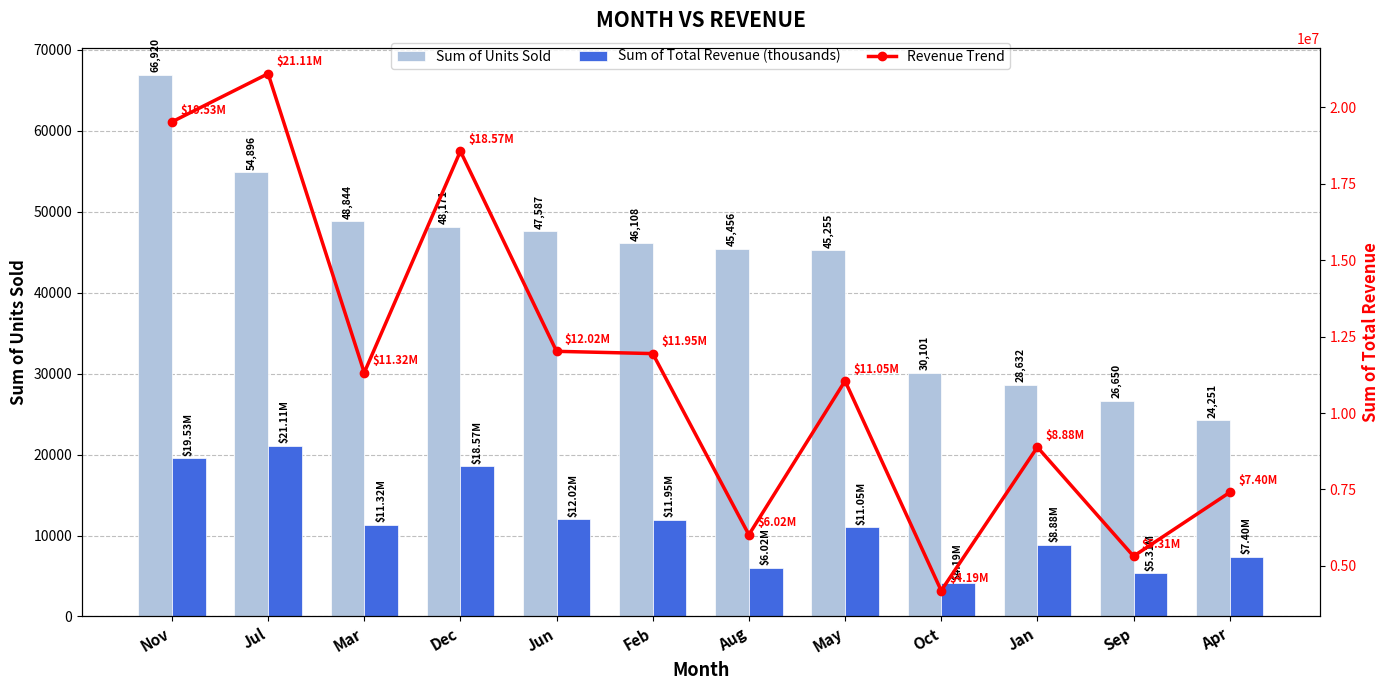

What is the difference between the second highest and minimum values in the Sum of Total Revenue (thousands) series?

15340.9